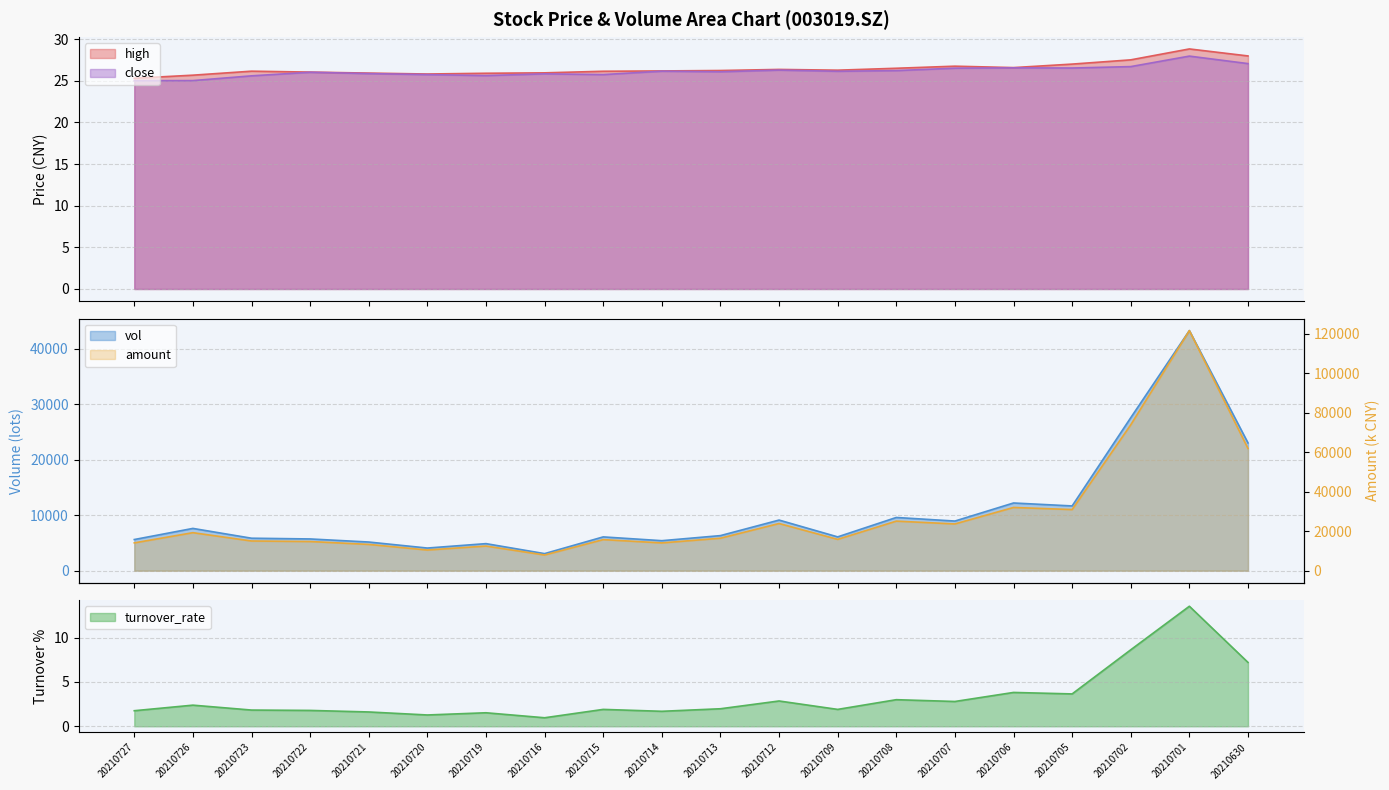

At how many categories does at least one series exceed 42618?

3